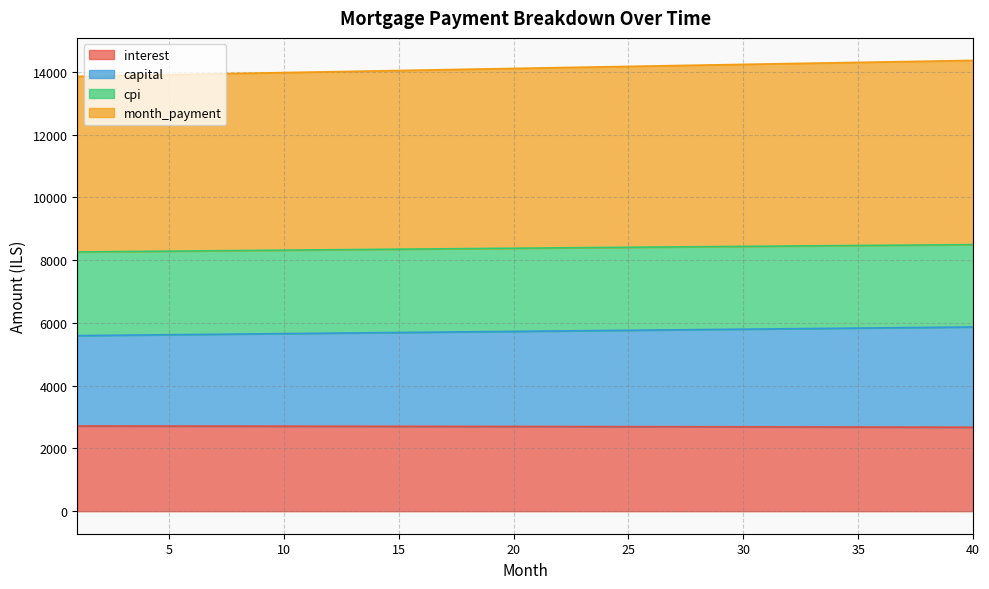

At which label is cpi closest to 14114?

20